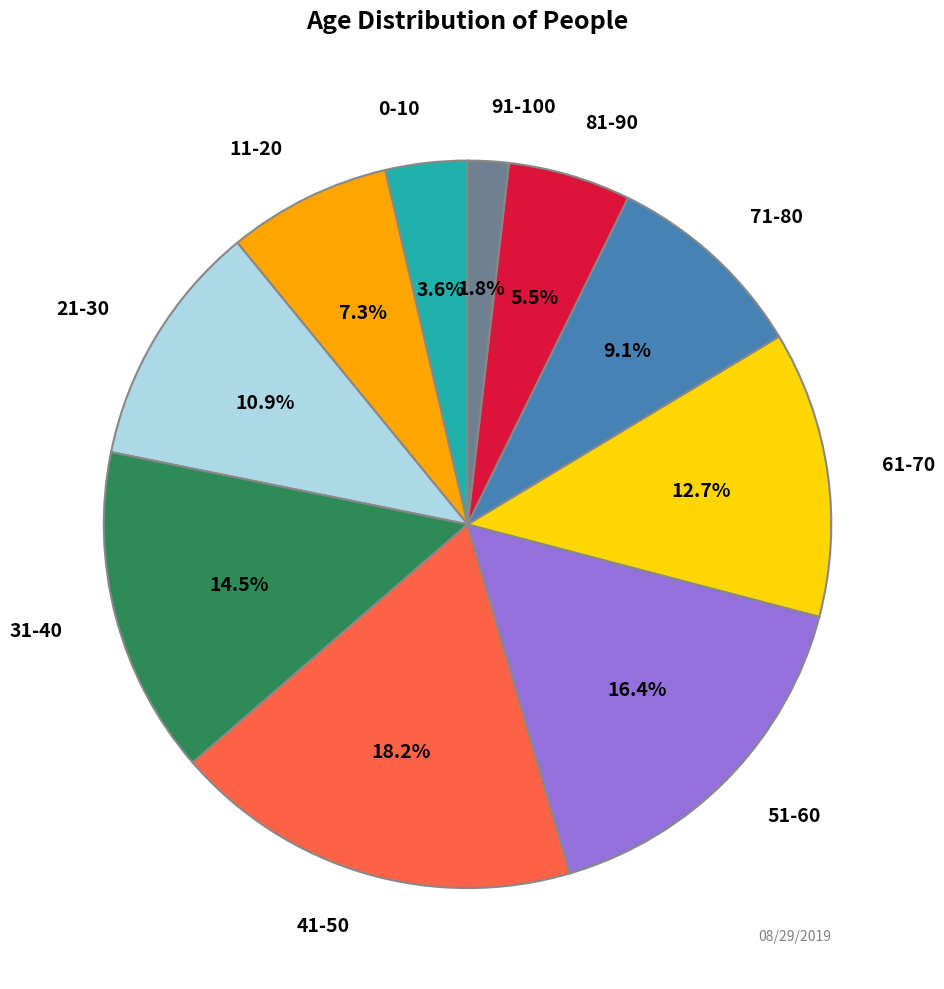

Is there any slice that represents more than half of the pie?

No